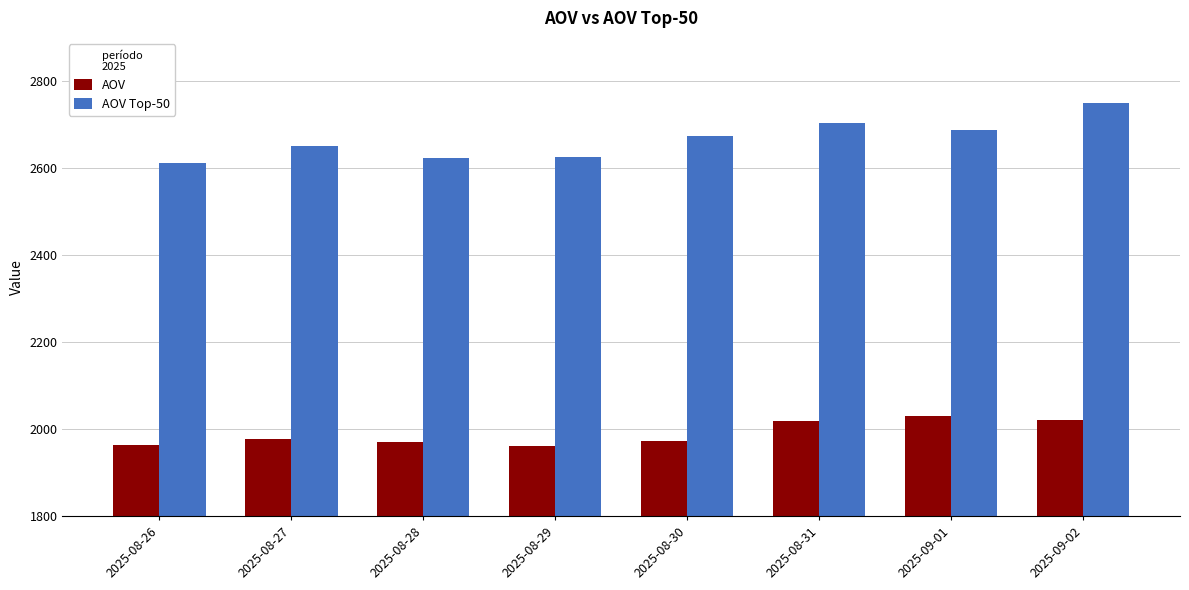

Is it true that AOV Top-50 equals 2651 at 2025-08-27?

True